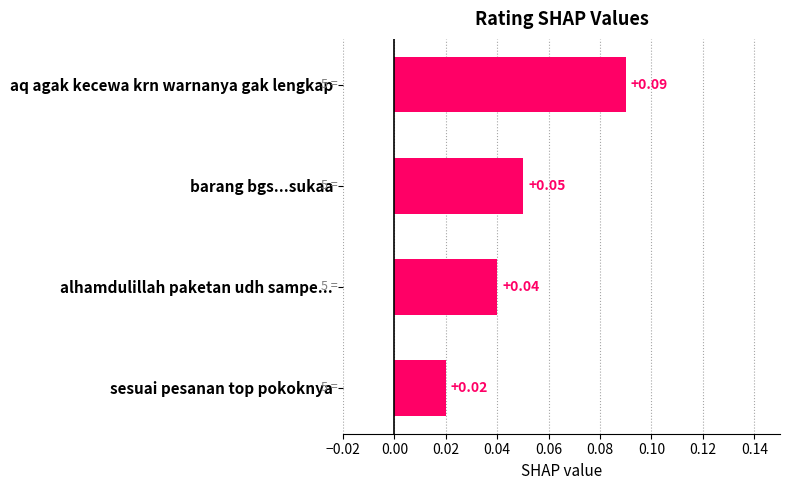

How many values are between 0 and 1?

4